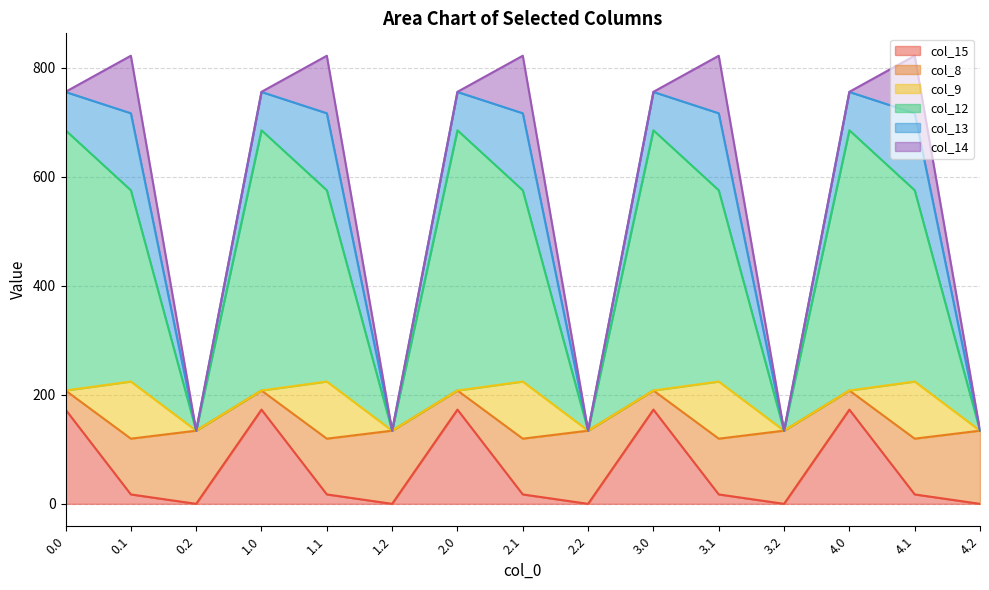

Does the chart have visible grid lines?

Yes